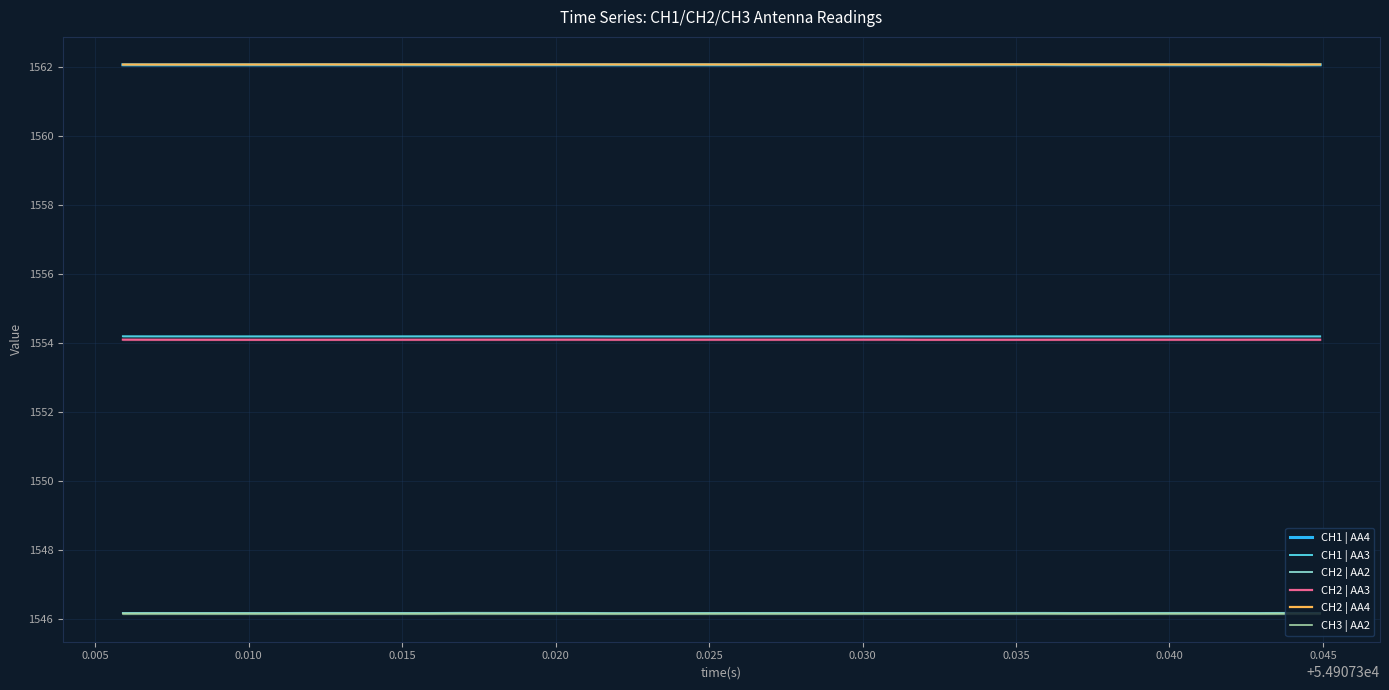

True or false: CH2 | AA4 and CH1 | AA4 cross at least once.

False